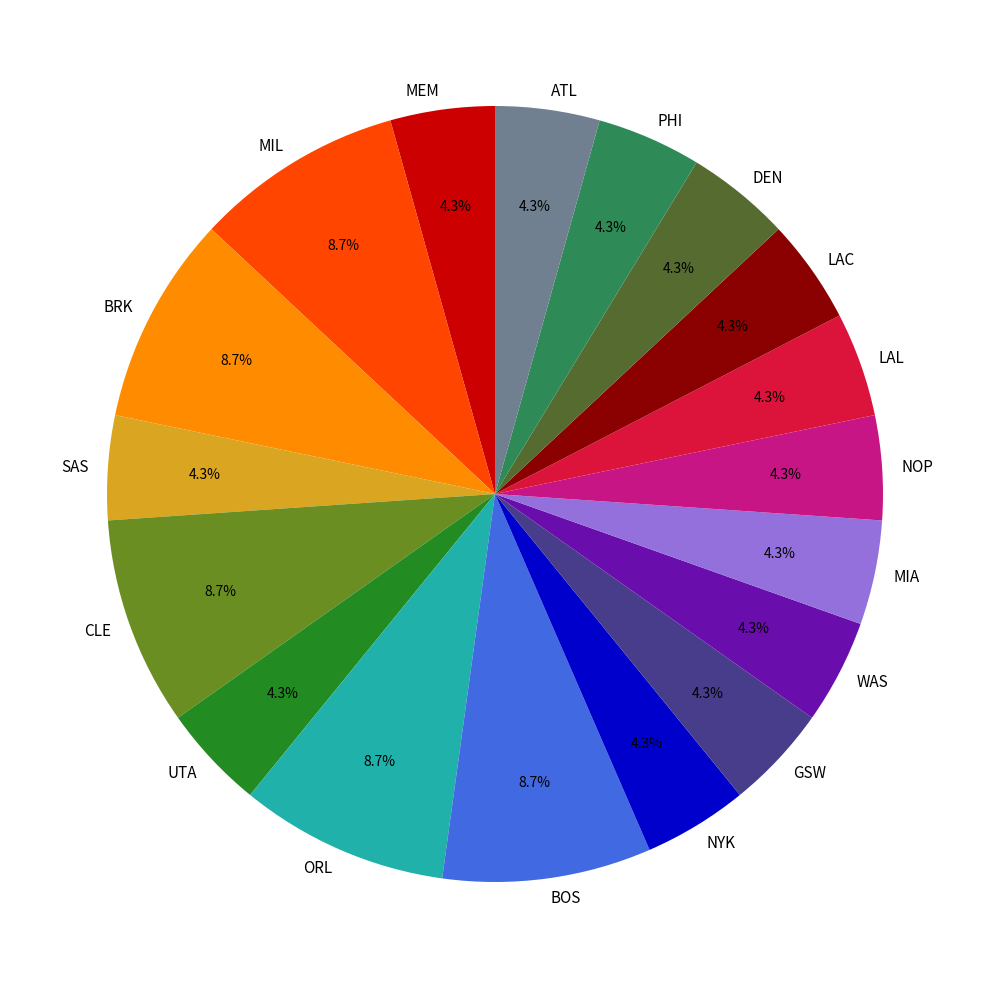

The UTA slice represents 4% of the pie. True or false?

True